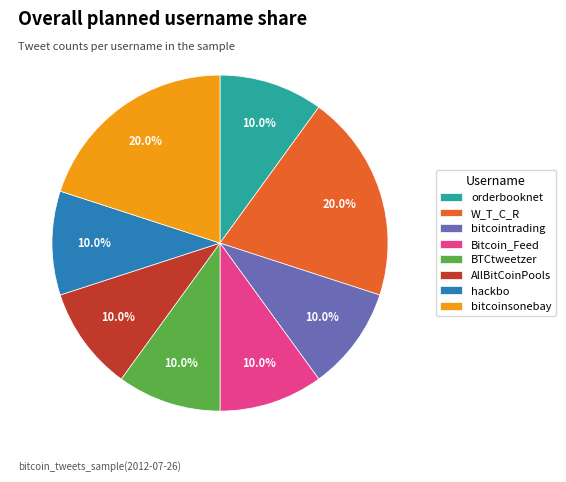

Is the sum of Bitcoin_Feed and bitcointrading greater than half?

No